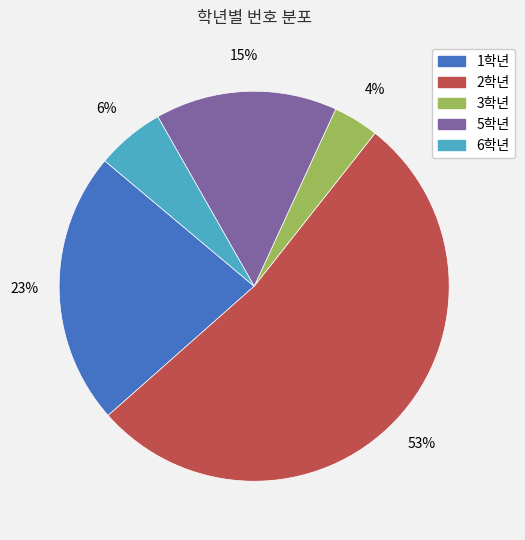

To the nearest percent, what is the average slice percentage?

20%